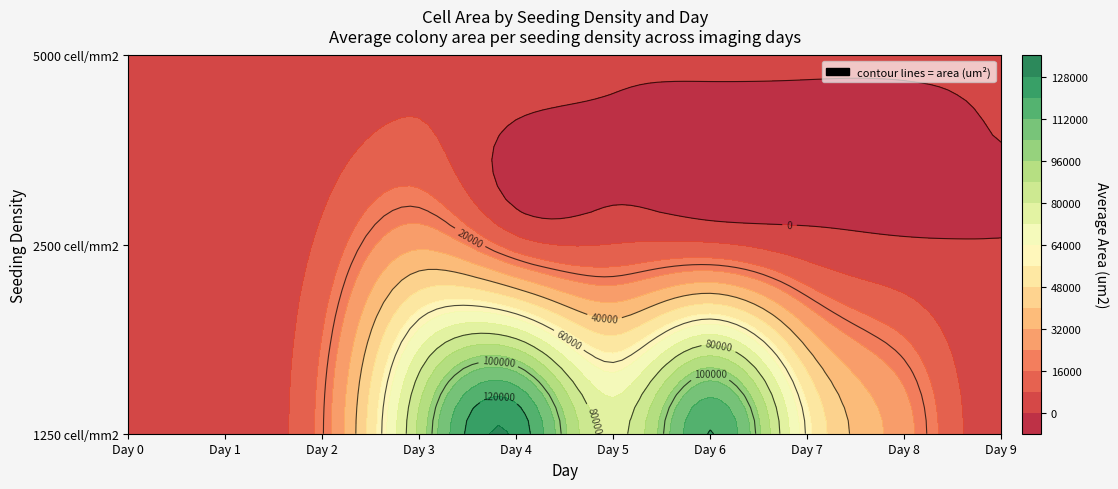

List the series in order of their peak value, lowest first.

5000 cell/mm2, 2500 cell/mm2, 1250 cell/mm2